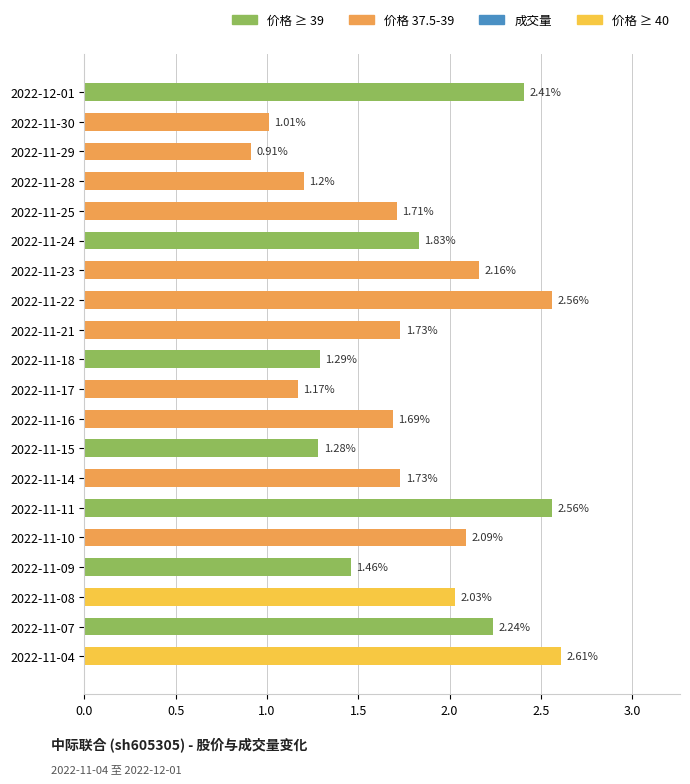

Approximately how many times larger is the value at 2022-11-15 compared to 2022-11-22?

0.5